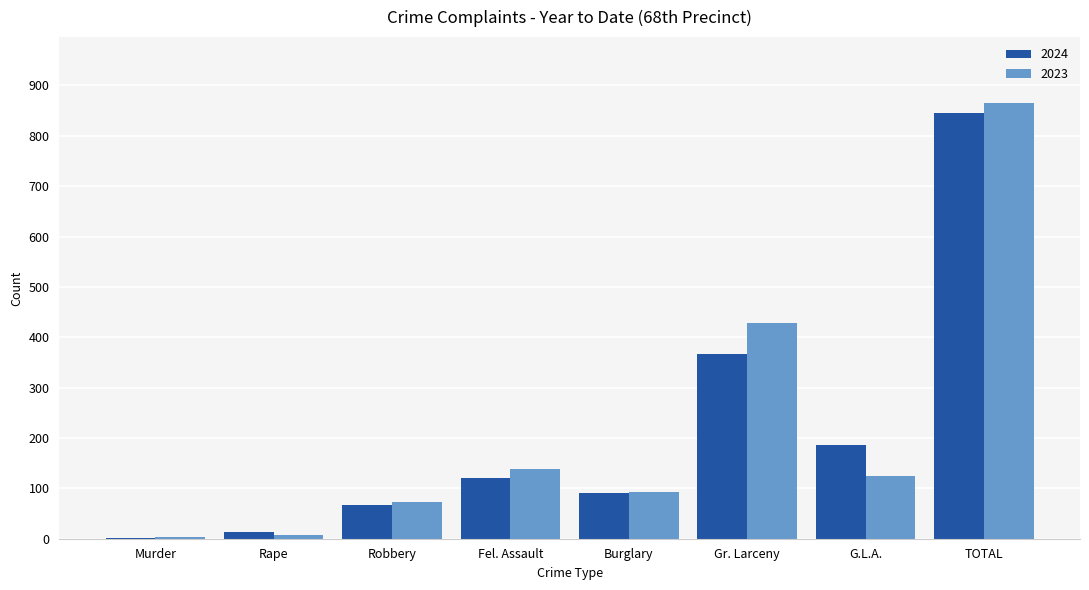

Which category has the highest value in the 2024 series?

TOTAL